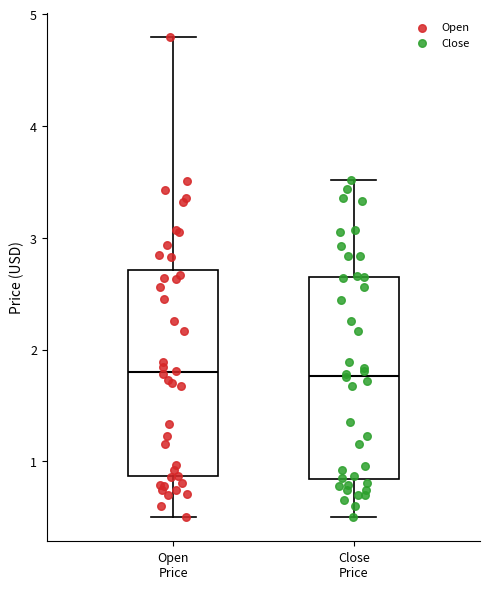

Reading left to right, read every box against the y-axis: the position of its median line, the range the box covers, and the ends of its whiskers. The values are not printed on the chart, so give them approximately, as read against the axis.

Open Price: median 1.8, box 0.9 to 2.7, whiskers 0.5 to 4.8
Close Price: median 1.8, box 0.8 to 2.7, whiskers 0.5 to 3.5